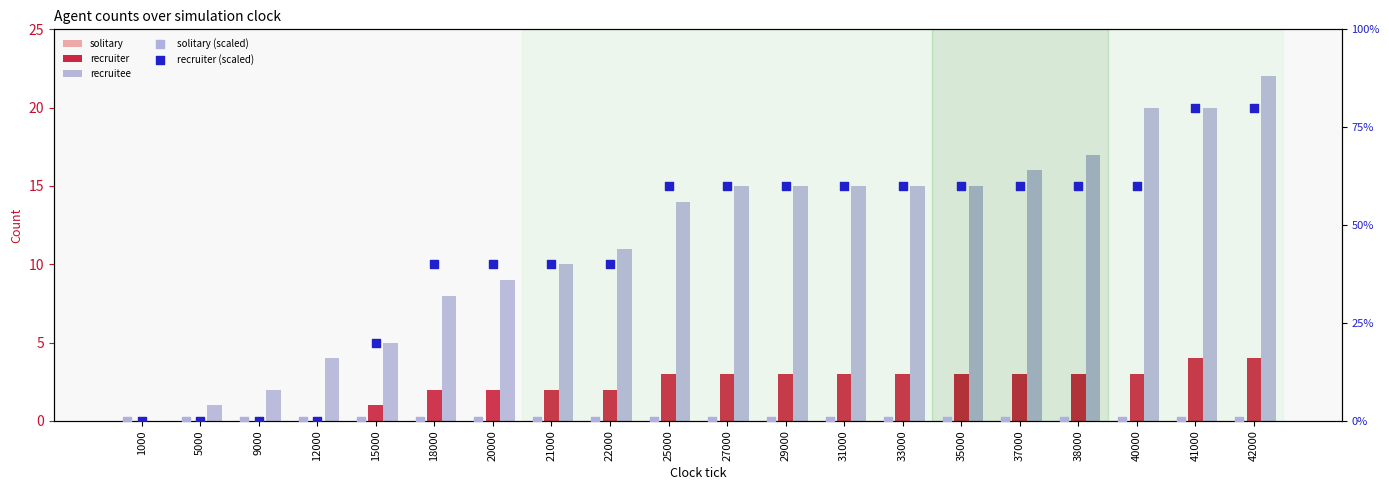

What are all the series names shown in the legend?

solitary, recruiter, recruitee, solitary (scaled), recruiter (scaled)